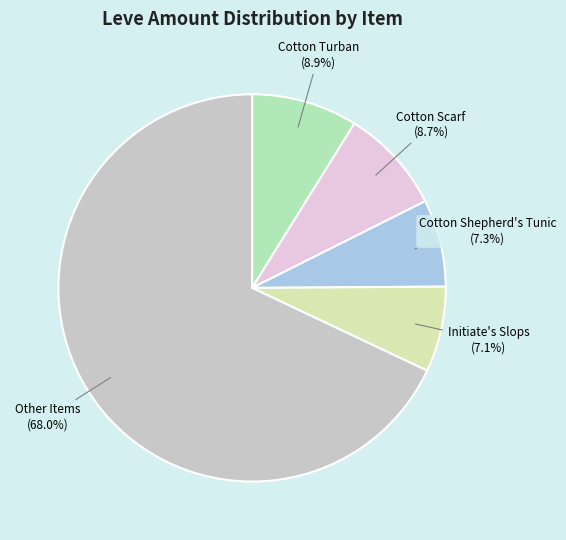

Count the number of slices in the pie.

5